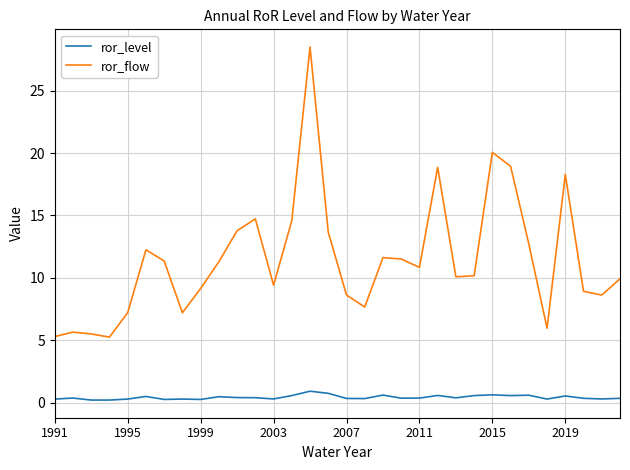

List the series in order of their overall mean, highest first.

ror_flow, ror_level